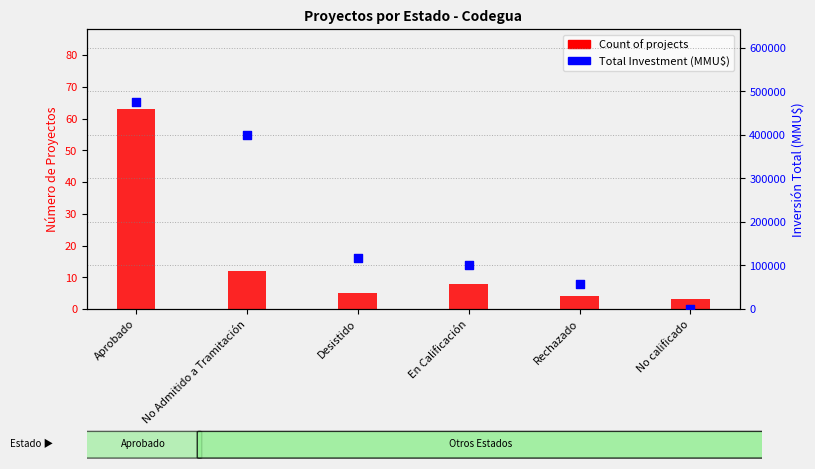

Which series has the largest total across all categories?

Total Investment (MMU$)